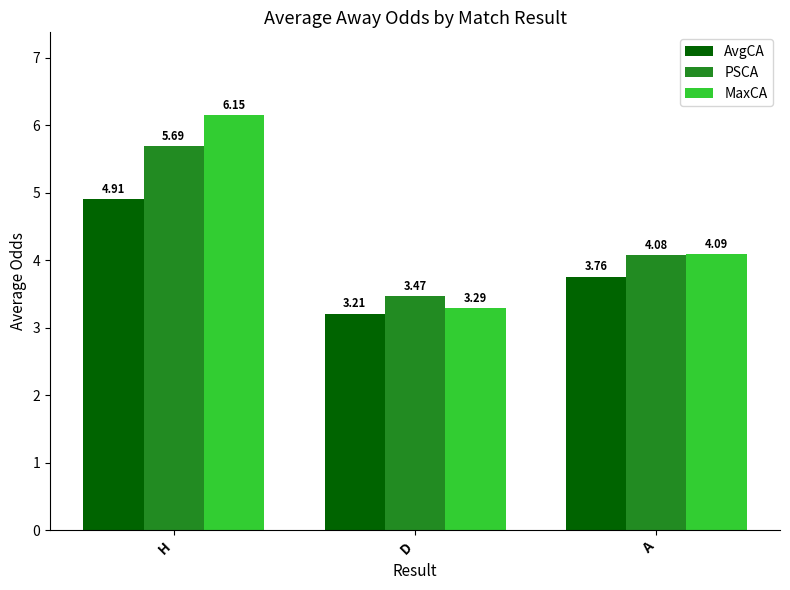

Does the chart contain stacked bars?

No